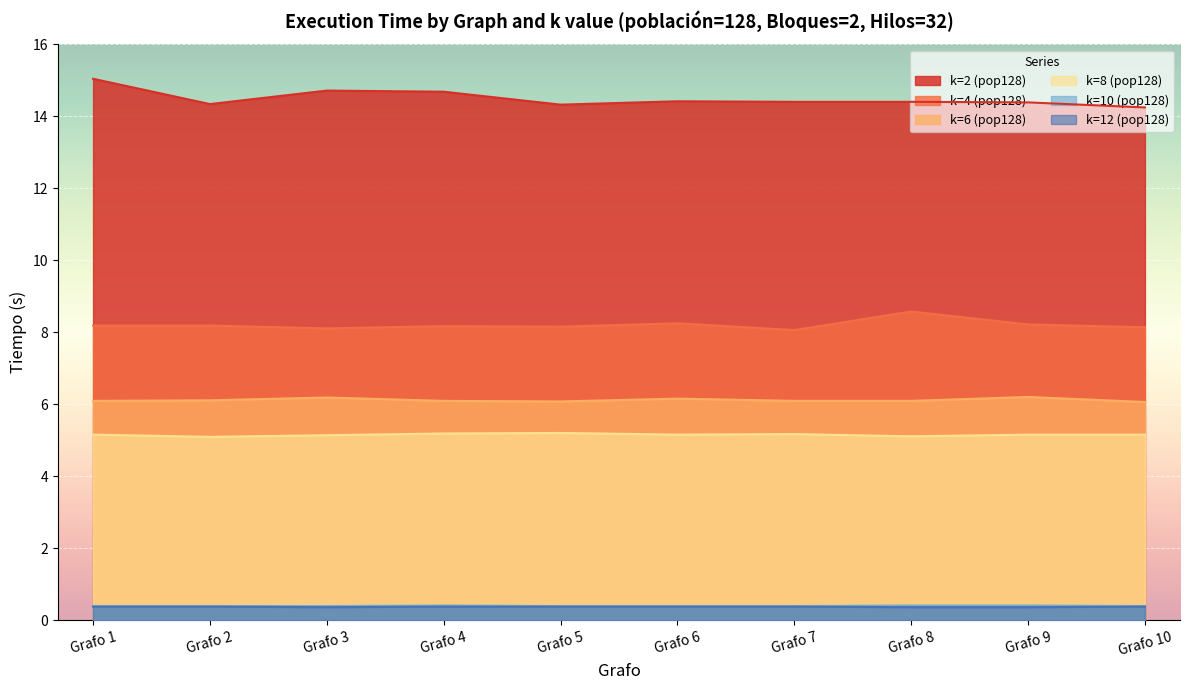

Which category has the highest value in the k=6 (pop128) series?

Grafo 9